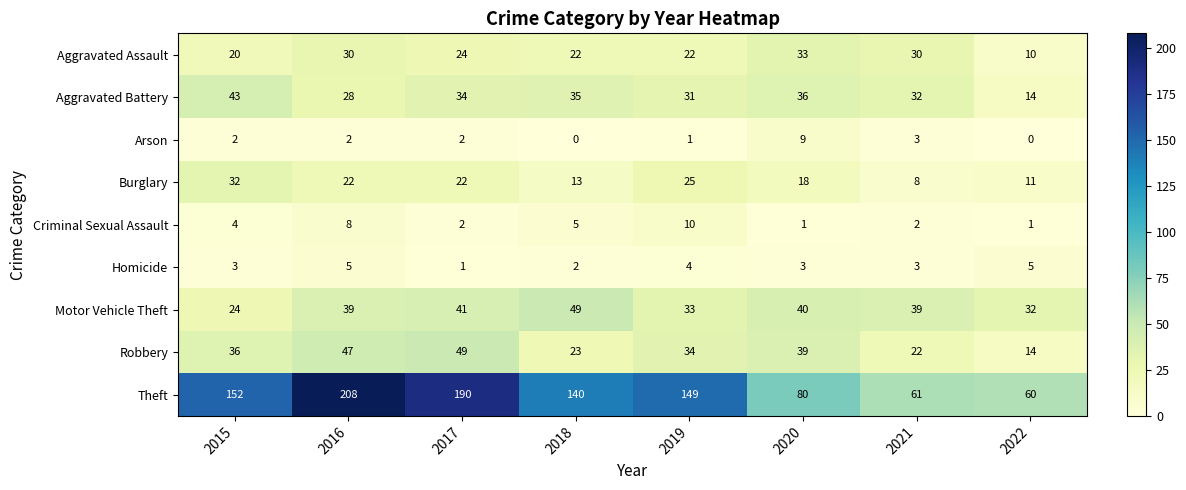

How many series are shown in this chart?

9